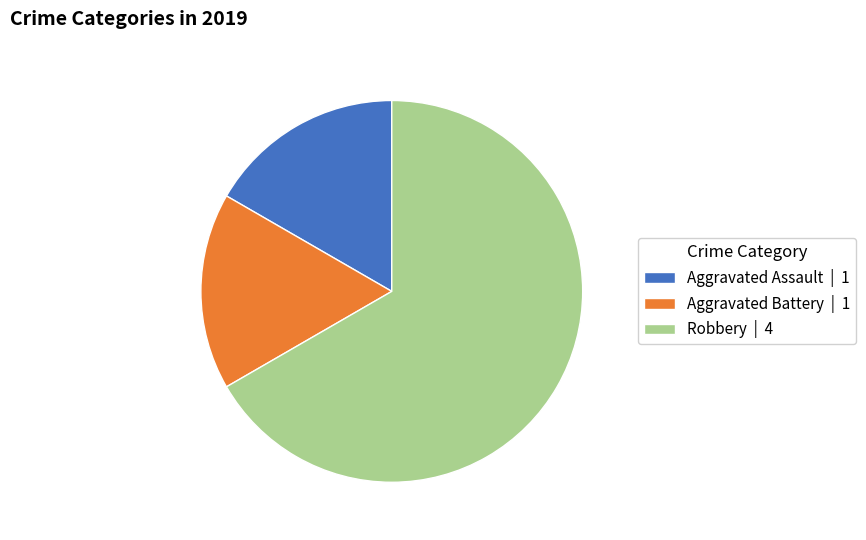

Is Robbery | 4 the majority of the pie?

Yes